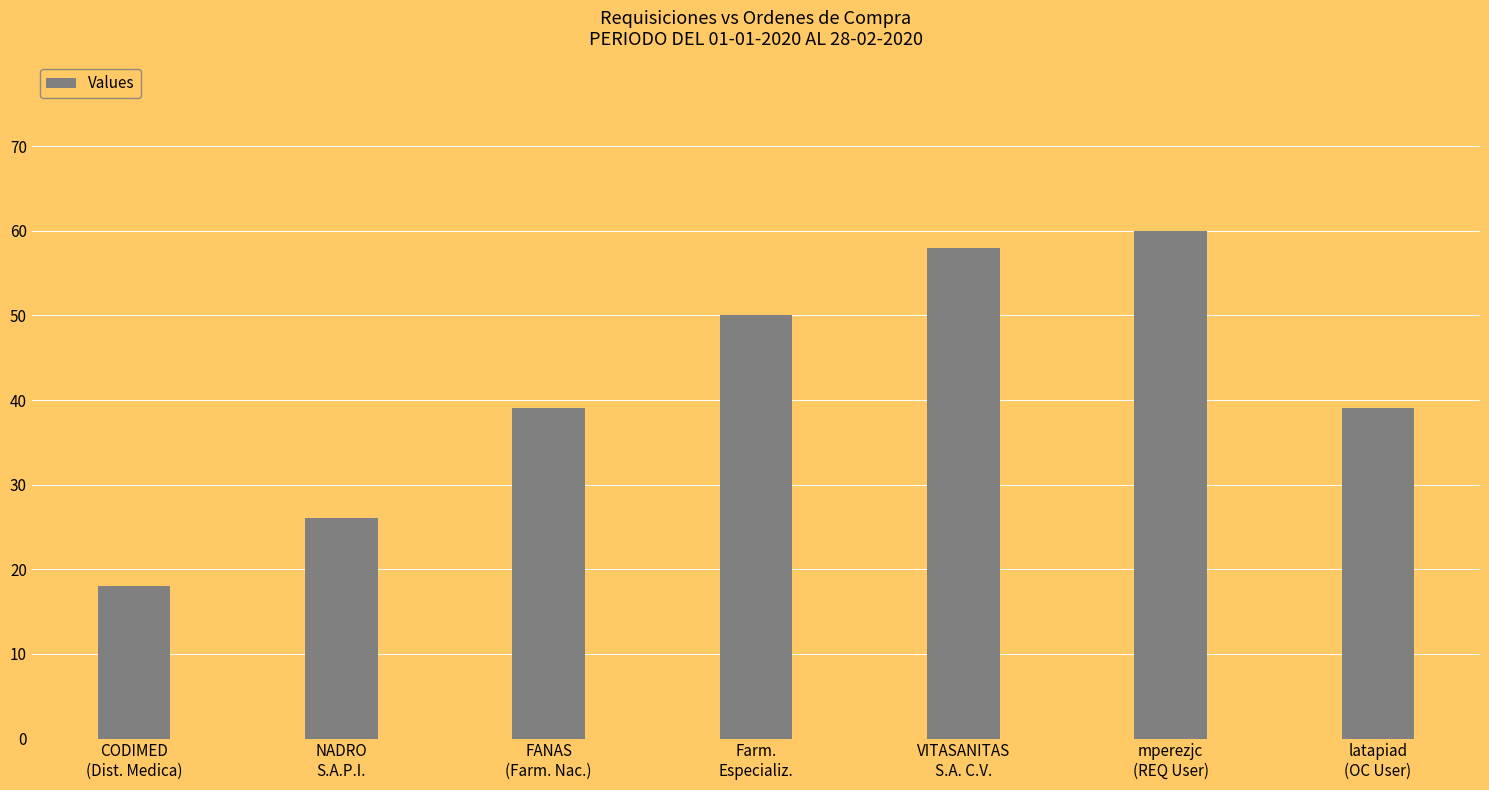

How many series are shown in this chart?

1